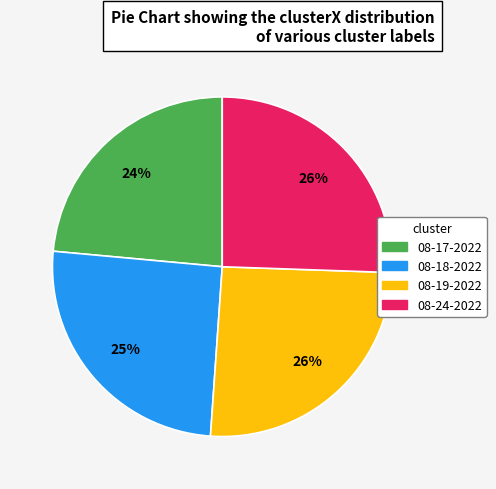

How many segments does this pie chart have?

4